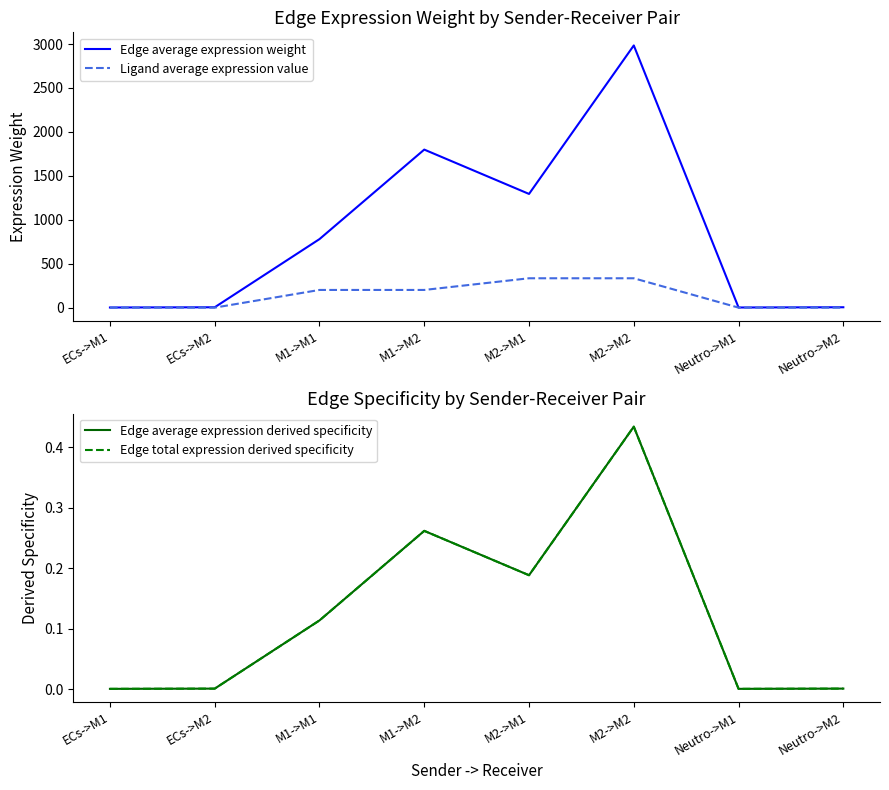

Where is the first local minimum for Edge average expression weight?

M2->M1